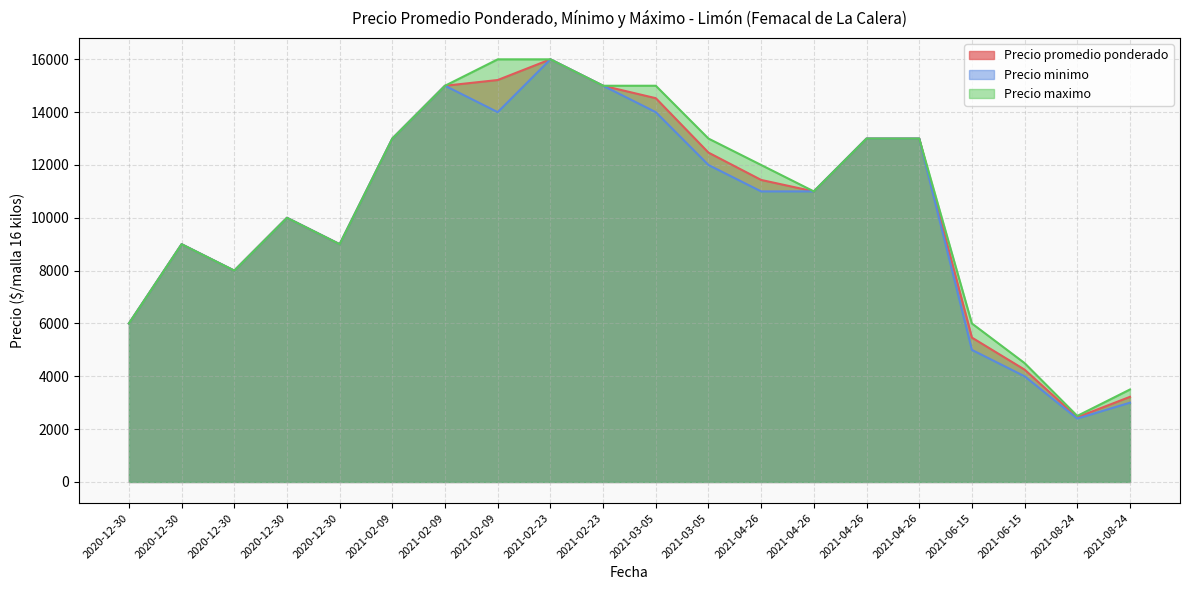

Between 2021-04-26 and 2020-12-30, which series saw the biggest shift?

Precio promedio ponderado